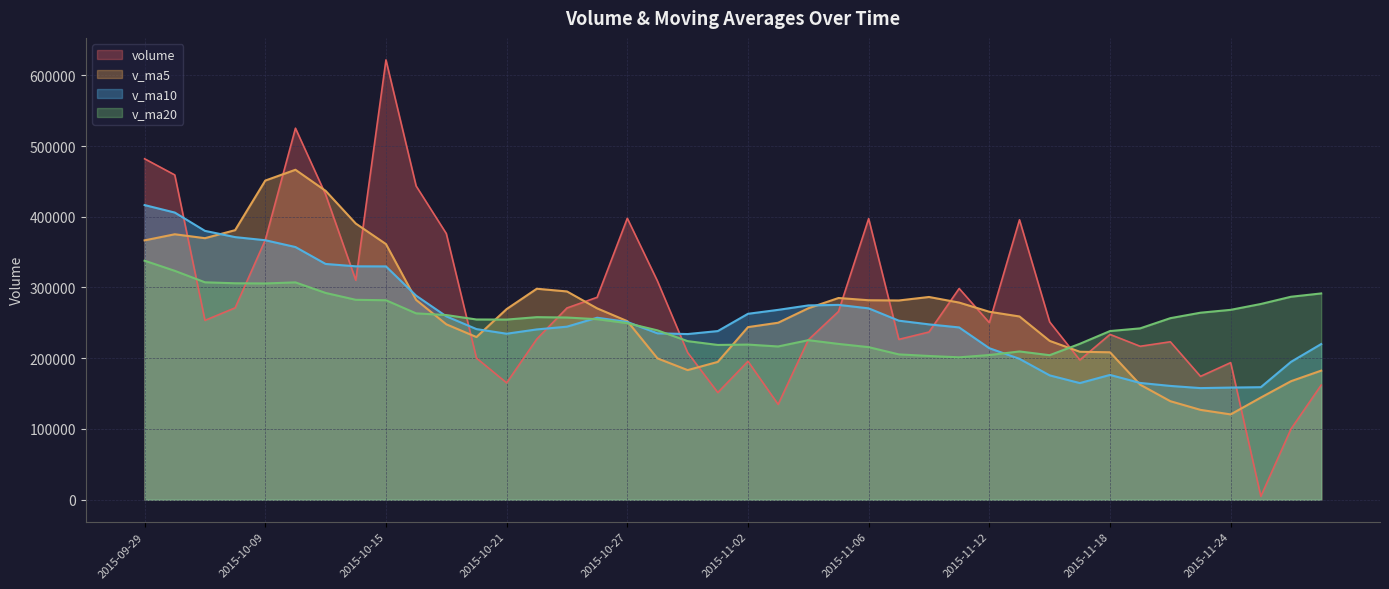

What is the approximate value of v_ma20 at 2015-11-09?

205447.9